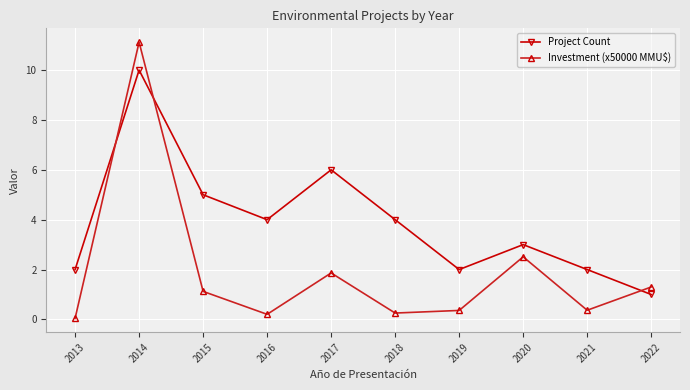

Which series has the largest range (max minus min)?

Investment (x50000 MMU$)